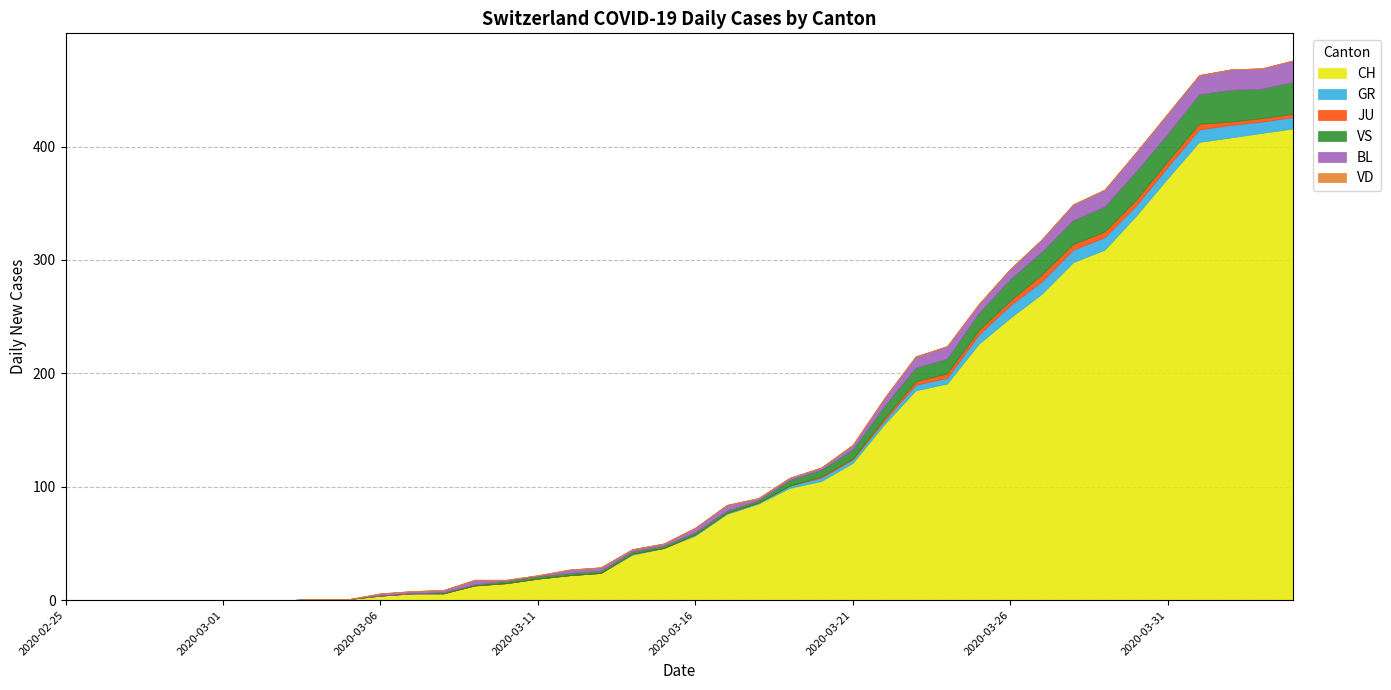

The value of VD at 2020-03-16 is 0. True or false?

True